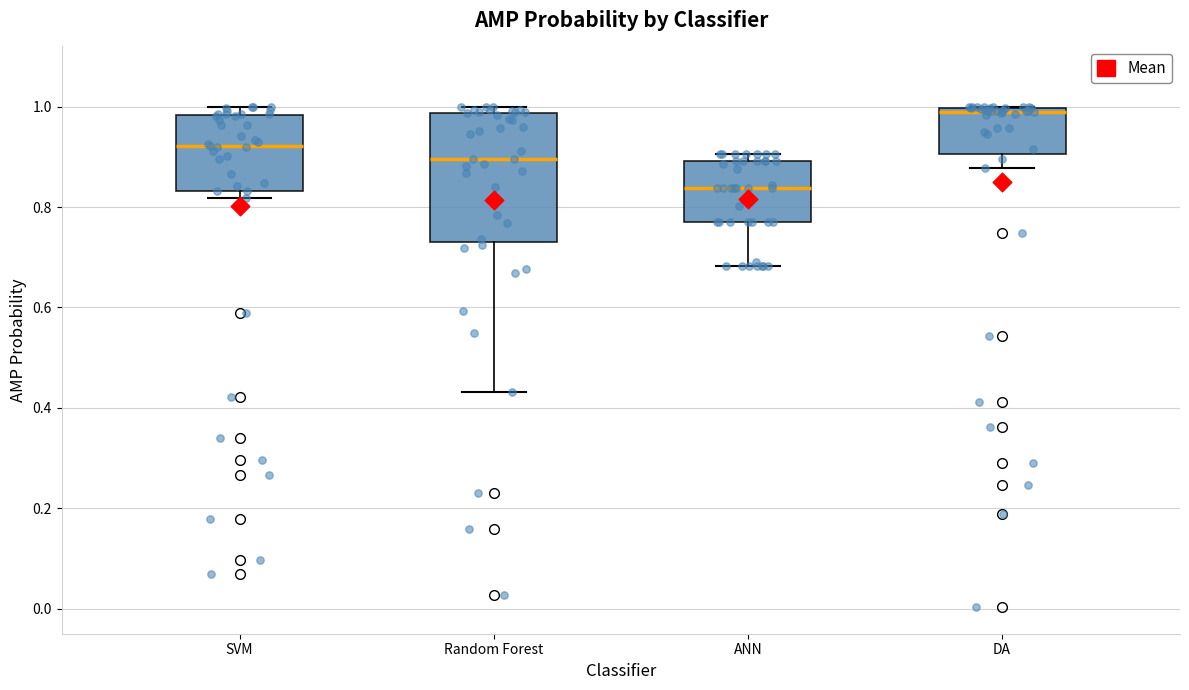

Reading left to right, transcribe this box plot: for each box, give where its median line is, the range the box spans, and where its two whiskers end, as read against the y-axis. The values are not printed on the chart, so give them approximately, as read against the axis.

SVM: median 0.92, box 0.84 to 0.98, whiskers 0.82 to 1.00
Random Forest: median 0.90, box 0.74 to 0.98, whiskers 0.44 to 1.00
ANN: median 0.84, box 0.78 to 0.90, whiskers 0.68 to 0.90 (just above the box's upper edge)
DA: median 1.00 (just below the box's upper edge), box 0.90 to 1.00, whiskers 0.88 to 1.00